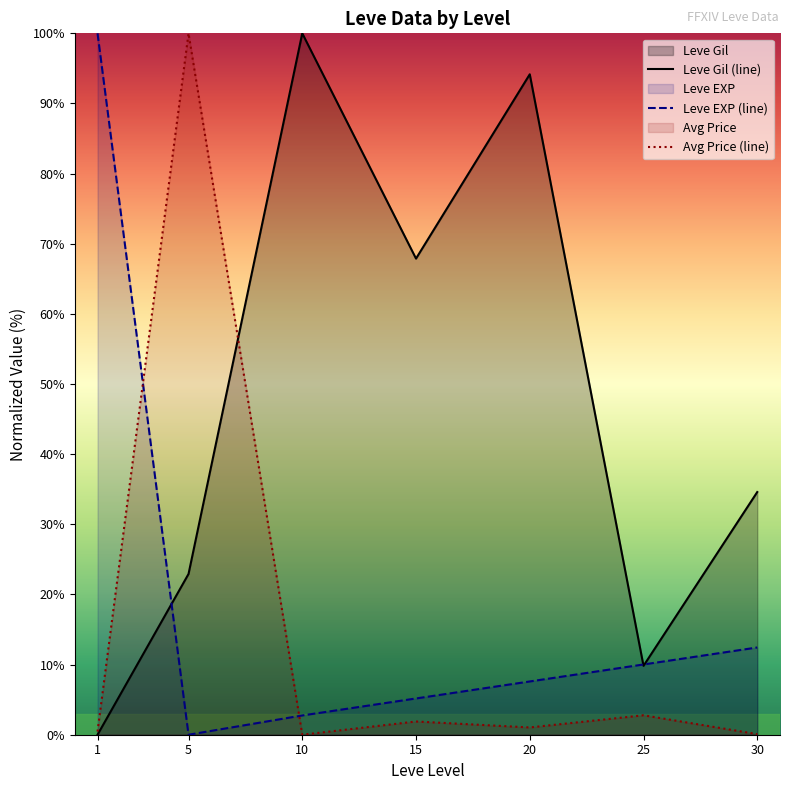

Reading left to right, list all the values displayed in this chart.

Leve Gil (line): 1=0.0	5=22.9	10=100.0	15=67.9	20=94.2	25=9.8	30=34.6
Leve EXP (line): 1=100.0	5=0.0	10=2.7	15=5.2	20=7.6	25=10.0	30=12.4
Avg Price (line): 1=0.4	5=100.0	10=0.0	15=1.9	20=1.0	25=2.8	30=0.1